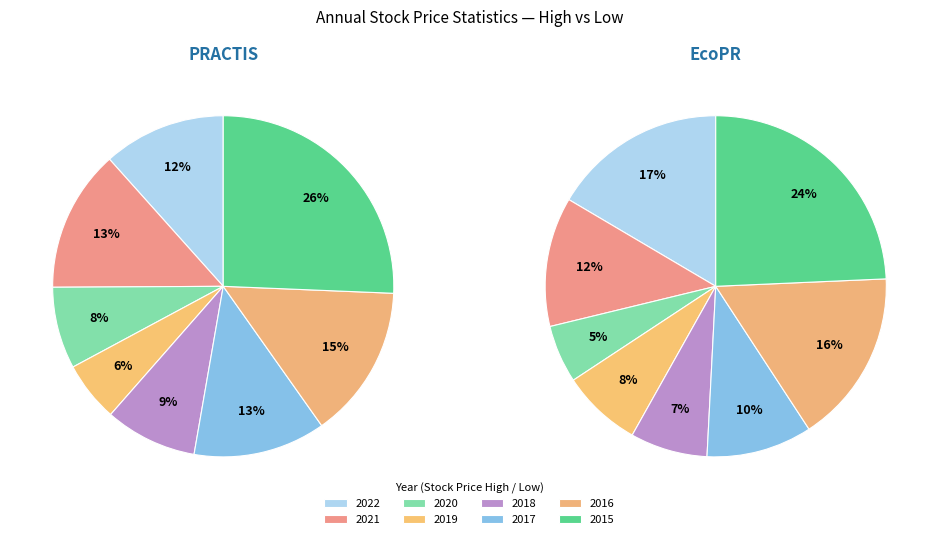

True or false: 2022 accounts for 12% of the total.

True